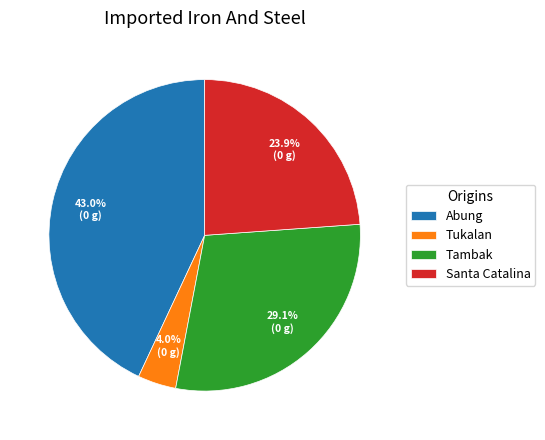

How many segments does this pie chart have?

4